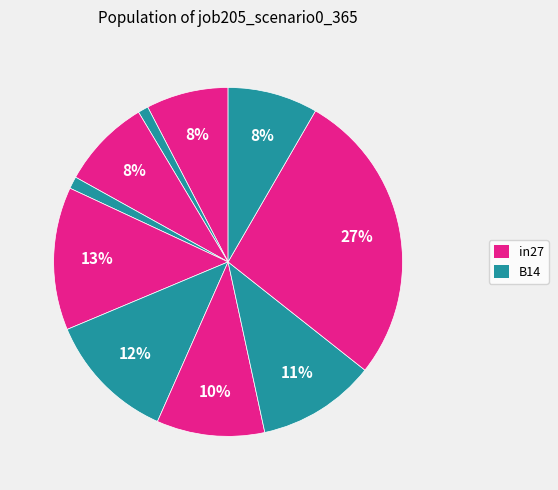

Count the number of slices in the pie.

10